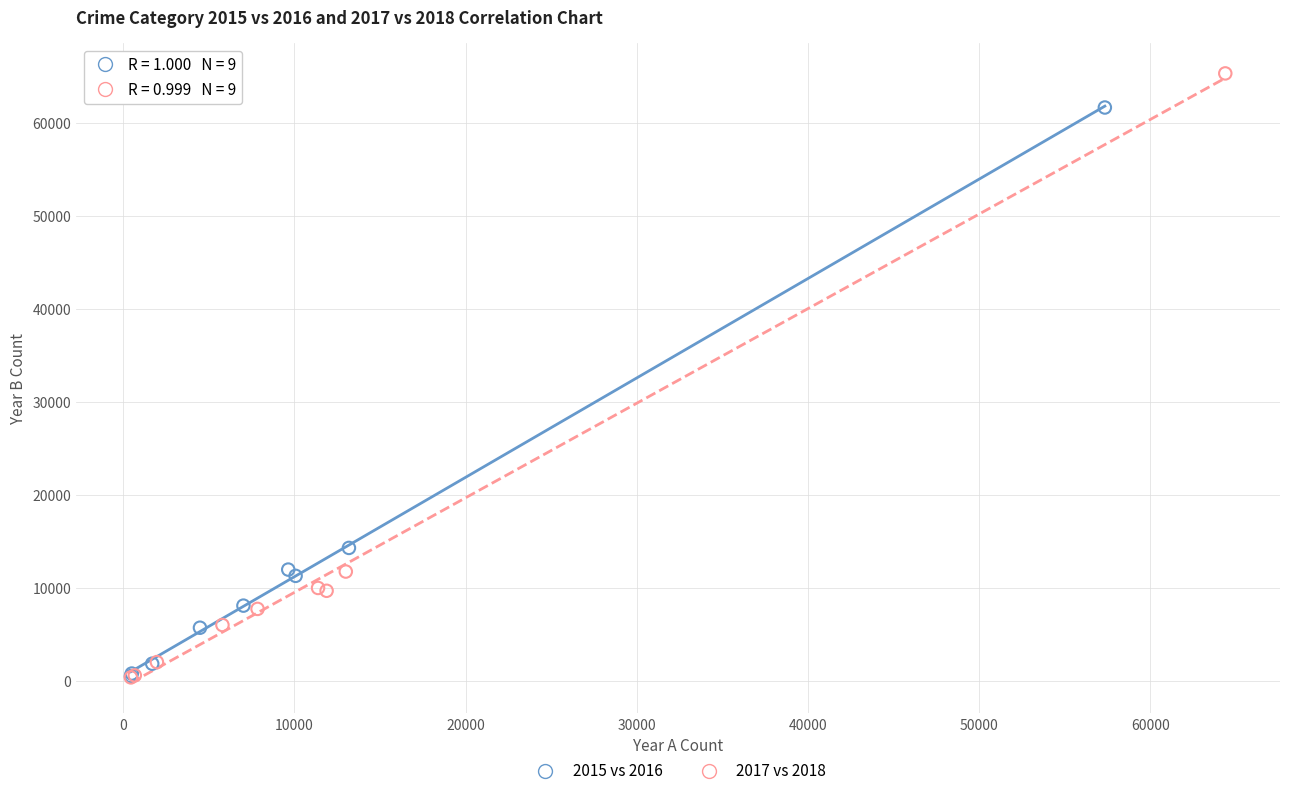

What are all the series names shown in the legend?

2015 vs 2016, 2017 vs 2018